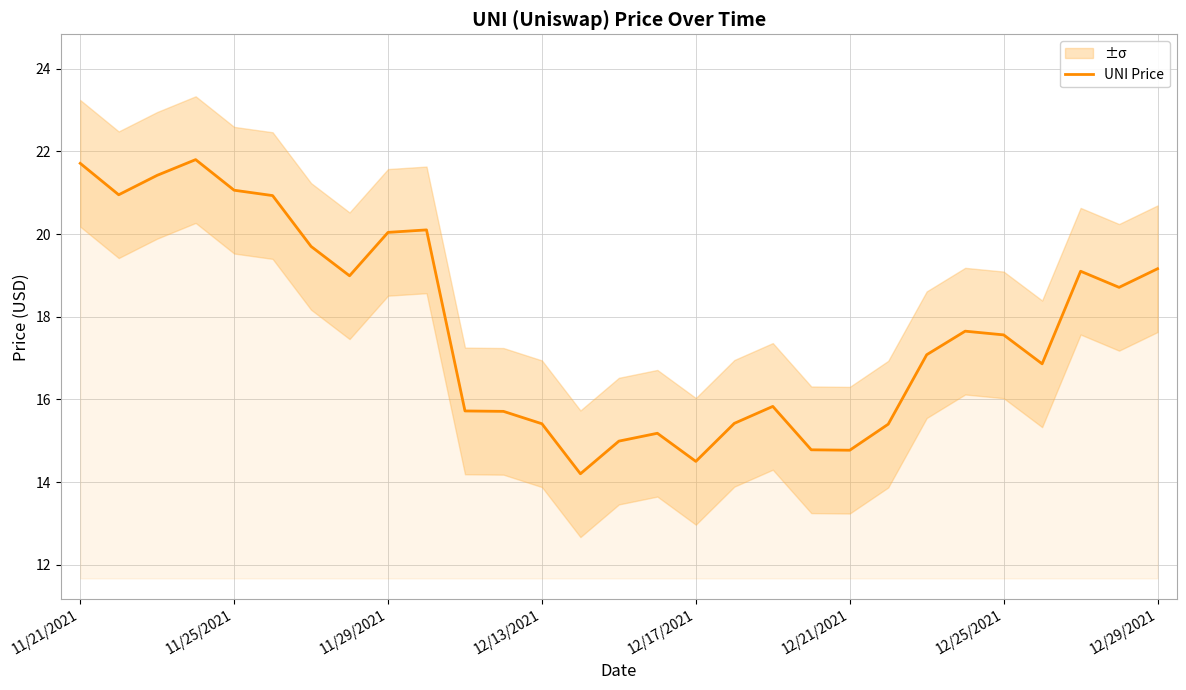

What is the difference between the maximum and minimum values?

7.6